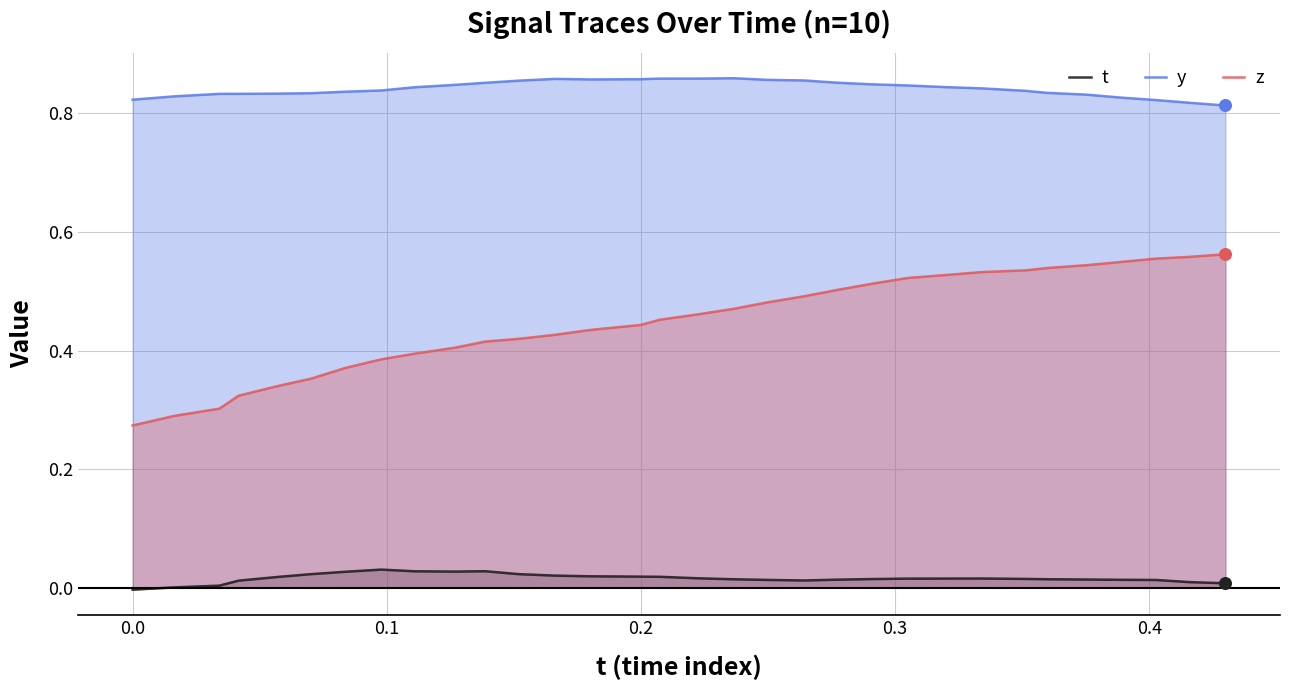

Which series has the largest total across all categories?

y